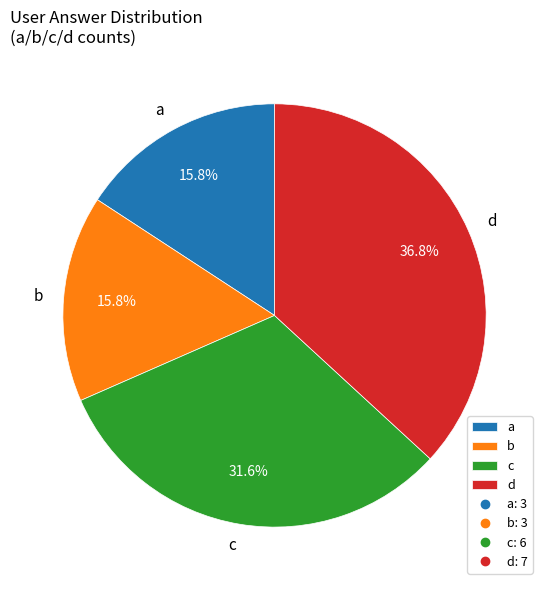

To the nearest percent, what portion does b represent?

16%